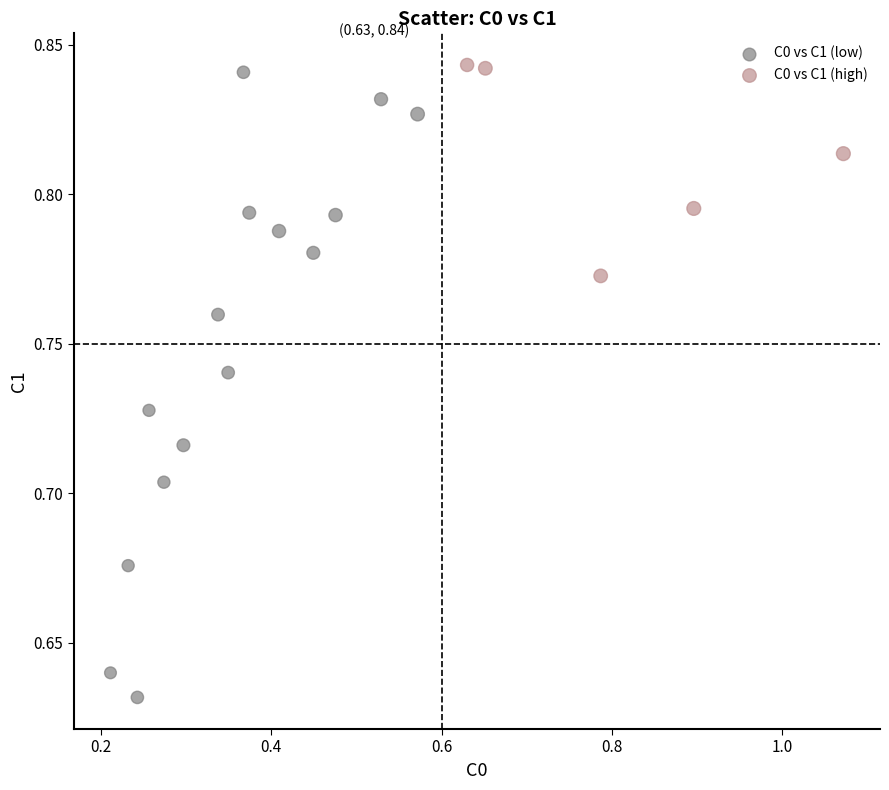

Which series has the largest Y range (max minus min)?

C0 vs C1 (low)